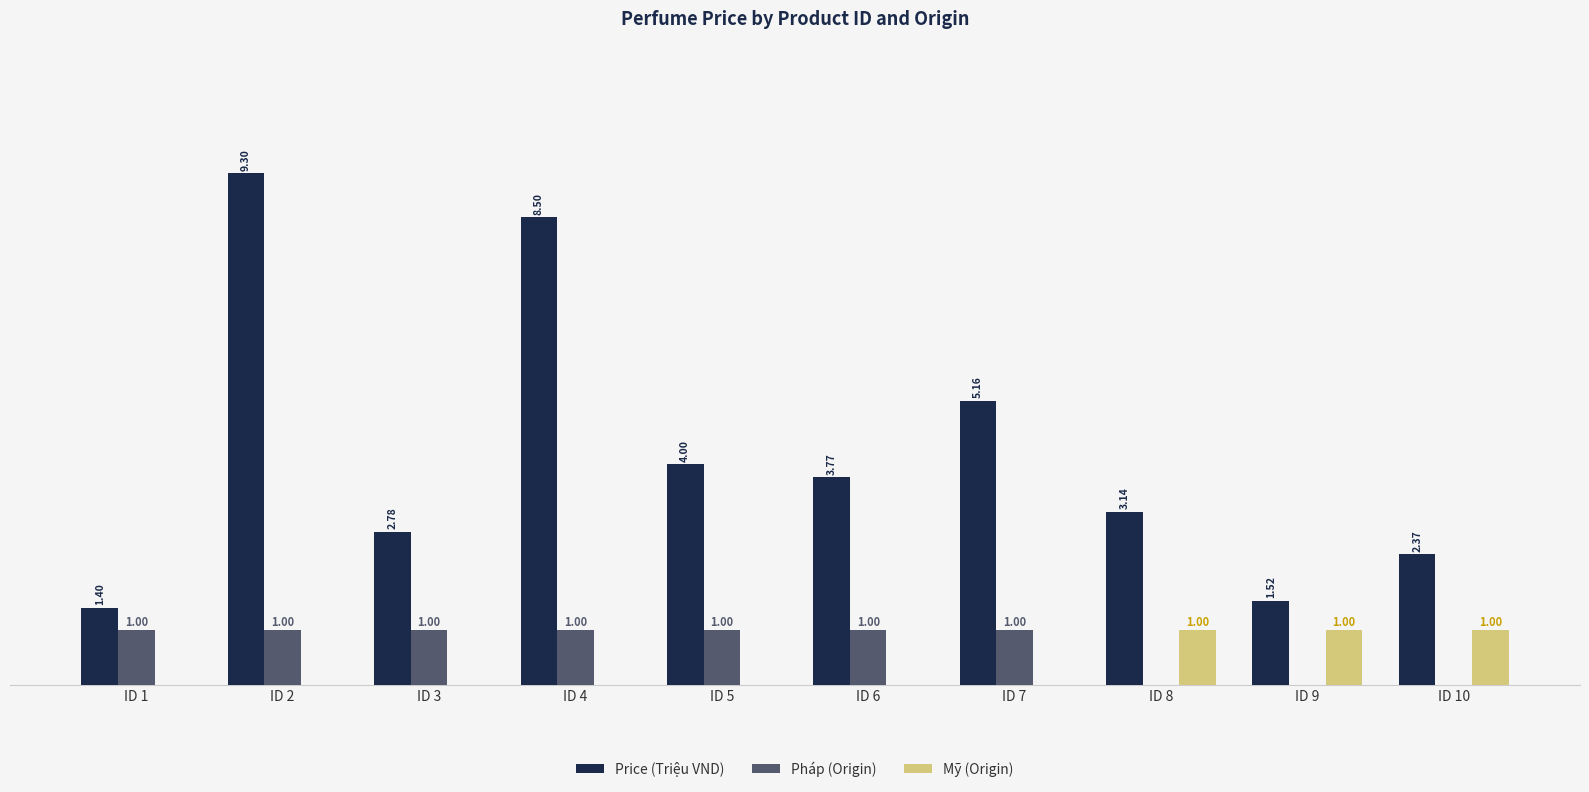

Between ID 1 and ID 6, which series saw the biggest shift?

Price (Triệu VND)